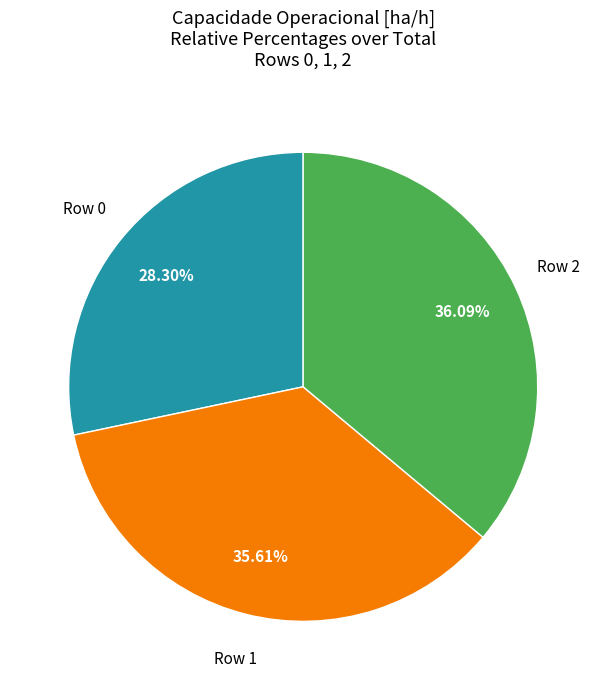

Is there a majority slice in this chart?

No